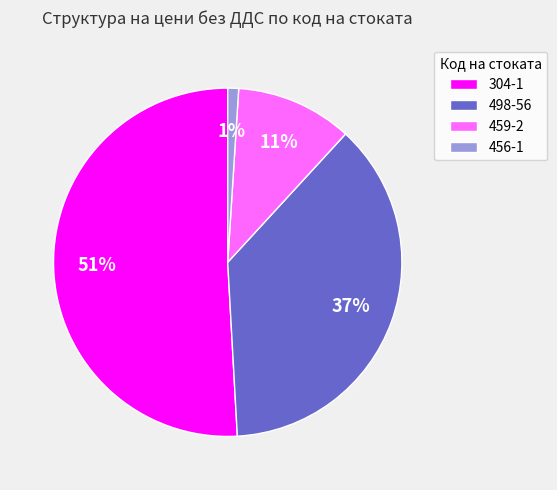

Rank the categories by value from highest to lowest.

304-1, 498-56, 459-2, 456-1